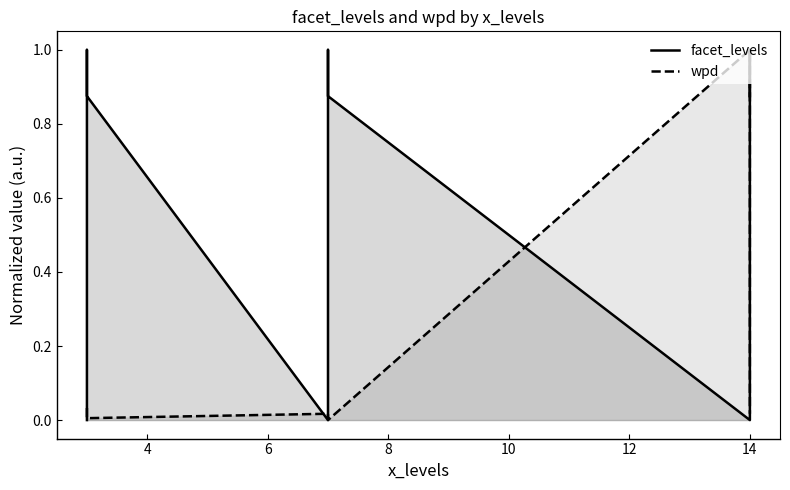

List the series in order of their peak value, lowest first.

facet_levels, wpd